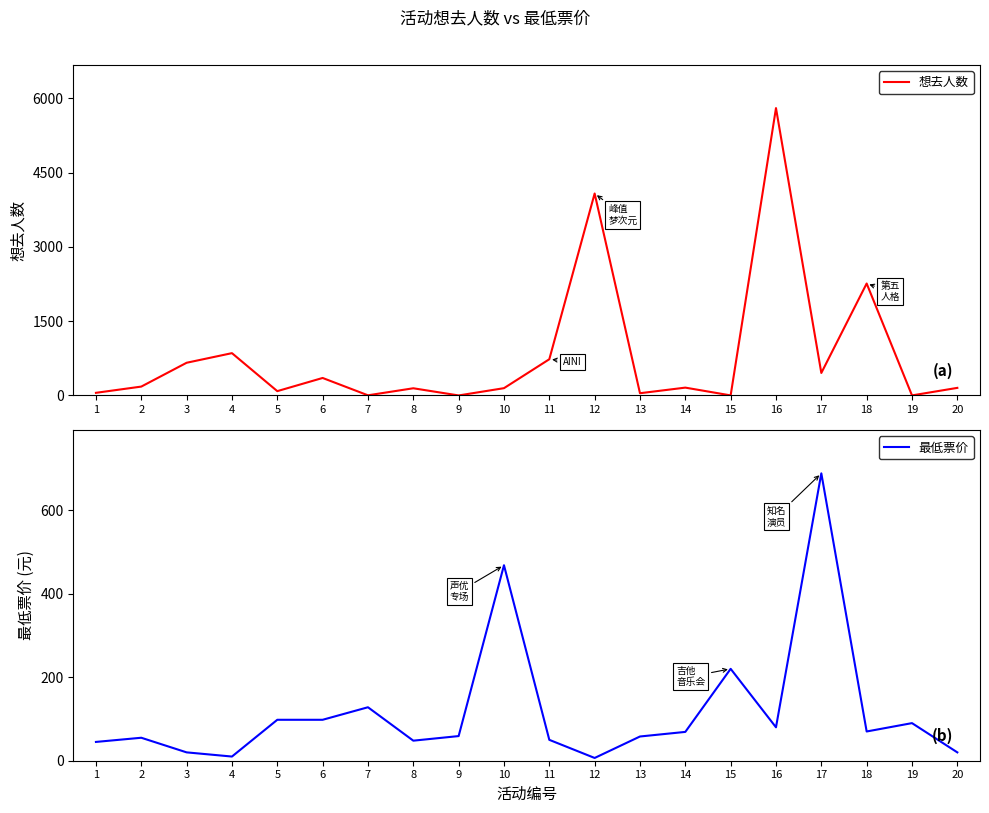

Which has a higher value, 20 or 3?

3